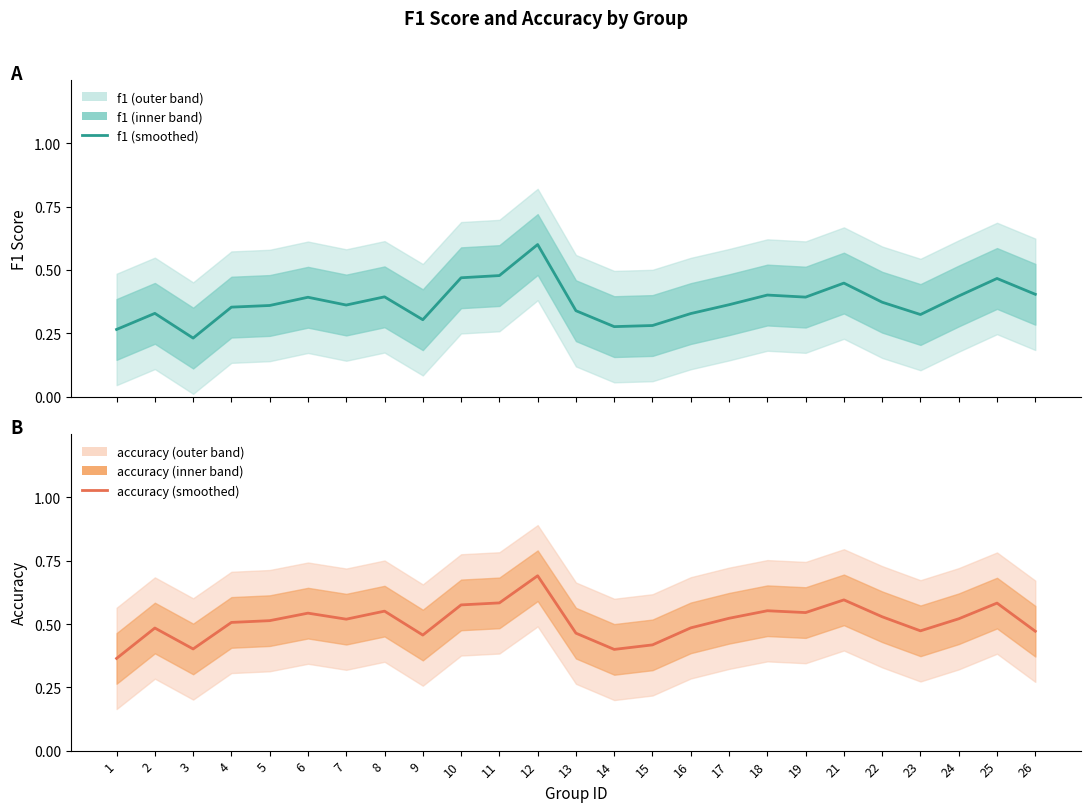

At which label is f1 closest to 0?

3